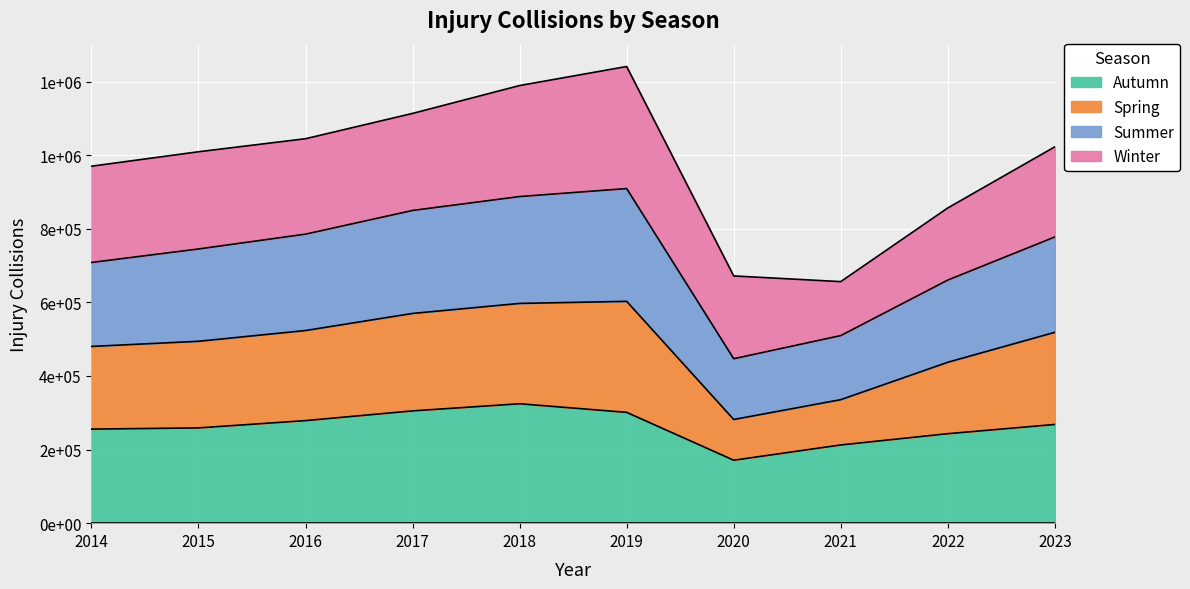

Is it true that Summer equals 1524083 at 2015?

False